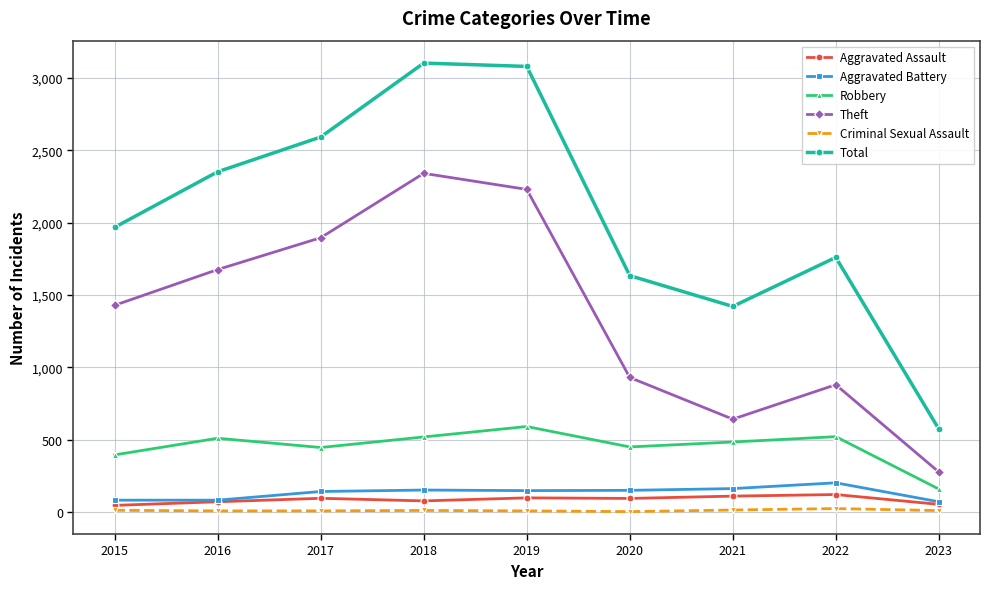

How many values in the Robbery series are below 484?

4